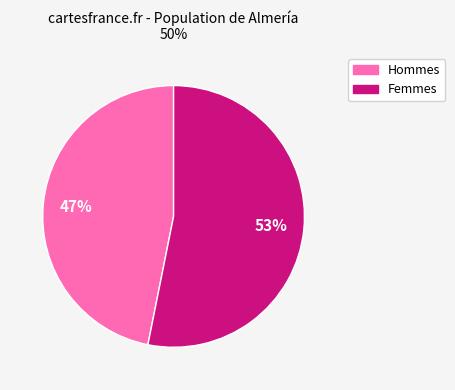

Is there a majority slice in this chart?

Yes